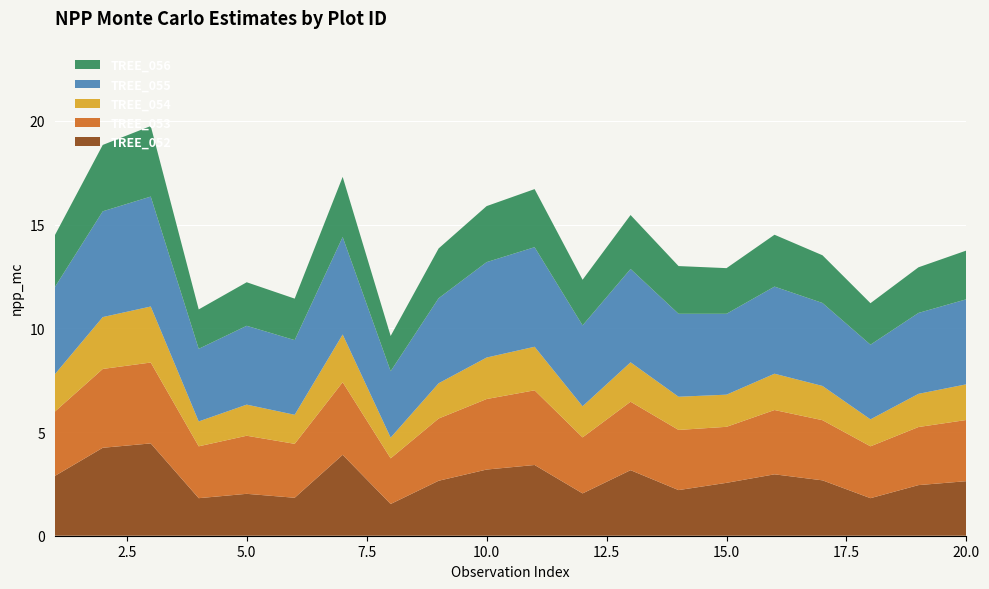

Reading right to left, list all the values displayed in this chart.

TREE_052: 2.6	2.4	1.8	2.7	3.0	2.5	2.2	3.2	2.0	3.4	3.2	2.6	1.5	3.9	1.8	2.0	1.8	4.5	4.2	2.9
TREE_053: 3.0	2.8	2.5	2.9	3.1	2.7	2.9	3.3	2.7	3.6	3.4	3.0	2.2	3.5	2.6	2.8	2.5	3.9	3.8	3.1
TREE_054: 1.7	1.6	1.3	1.6	1.8	1.6	1.6	1.9	1.5	2.1	2.0	1.7	1.0	2.3	1.4	1.5	1.2	2.7	2.5	1.8
TREE_055: 4.1	3.9	3.6	4.0	4.2	3.9	4.0	4.5	3.9	4.8	4.6	4.1	3.2	4.7	3.6	3.8	3.5	5.3	5.1	4.2
TREE_056: 2.4	2.2	2.0	2.3	2.5	2.2	2.3	2.6	2.2	2.8	2.7	2.4	1.7	2.9	2.0	2.1	1.9	3.4	3.2	2.5